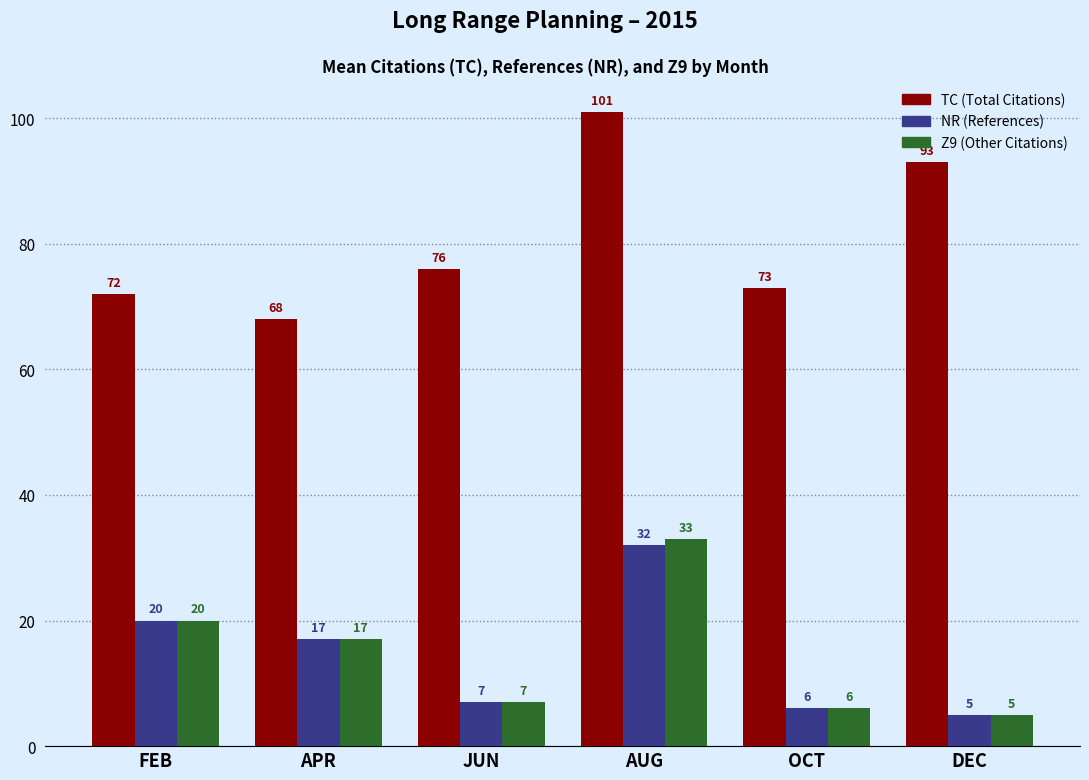

At which category is the sum across all series the highest?

AUG